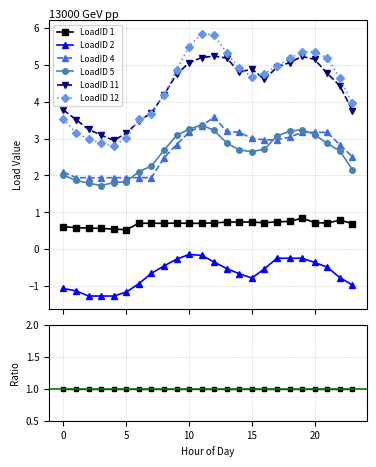

Is it true that LoadID 2 equals -0.1 at 11?

False